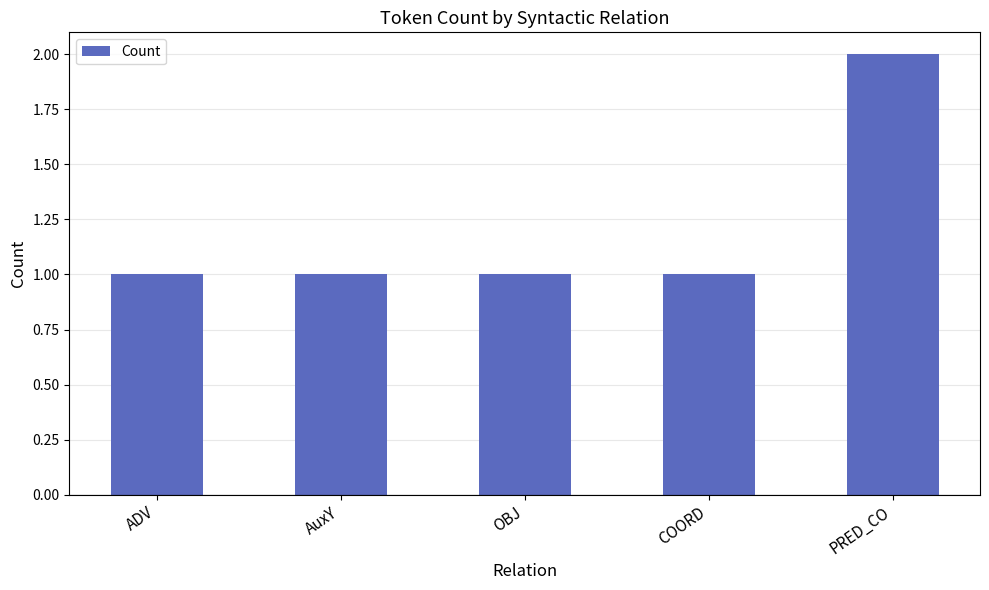

What is the sum of the values at OBJ and PRED_CO?

3